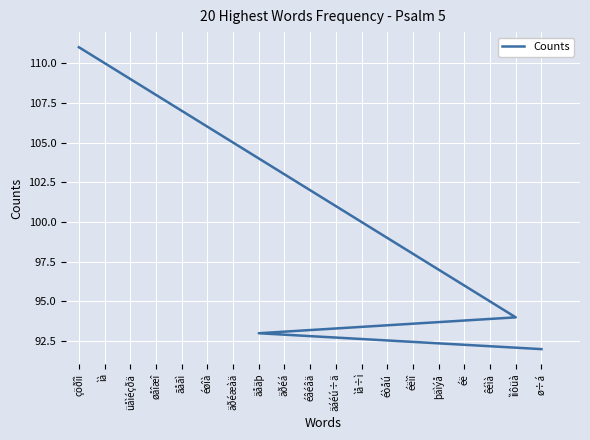

What is the label of the 12th point from the right?

äðéá